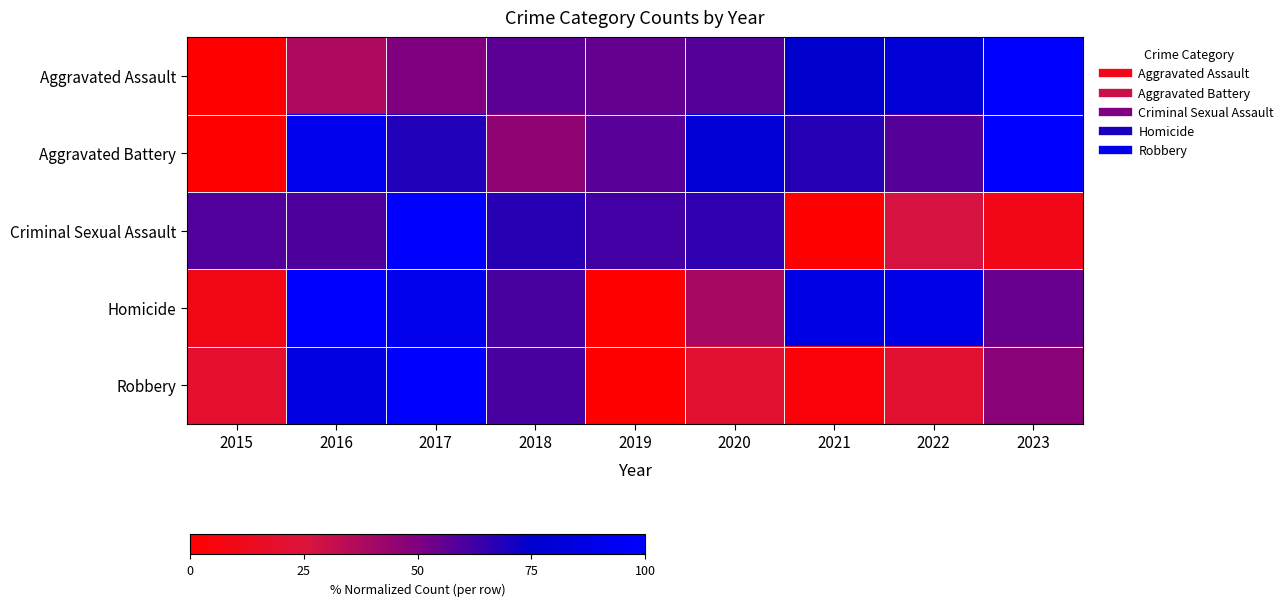

At 2017, list the series in order from smallest to largest.

Aggravated Assault, Aggravated Battery, Homicide, Criminal Sexual Assault, Robbery